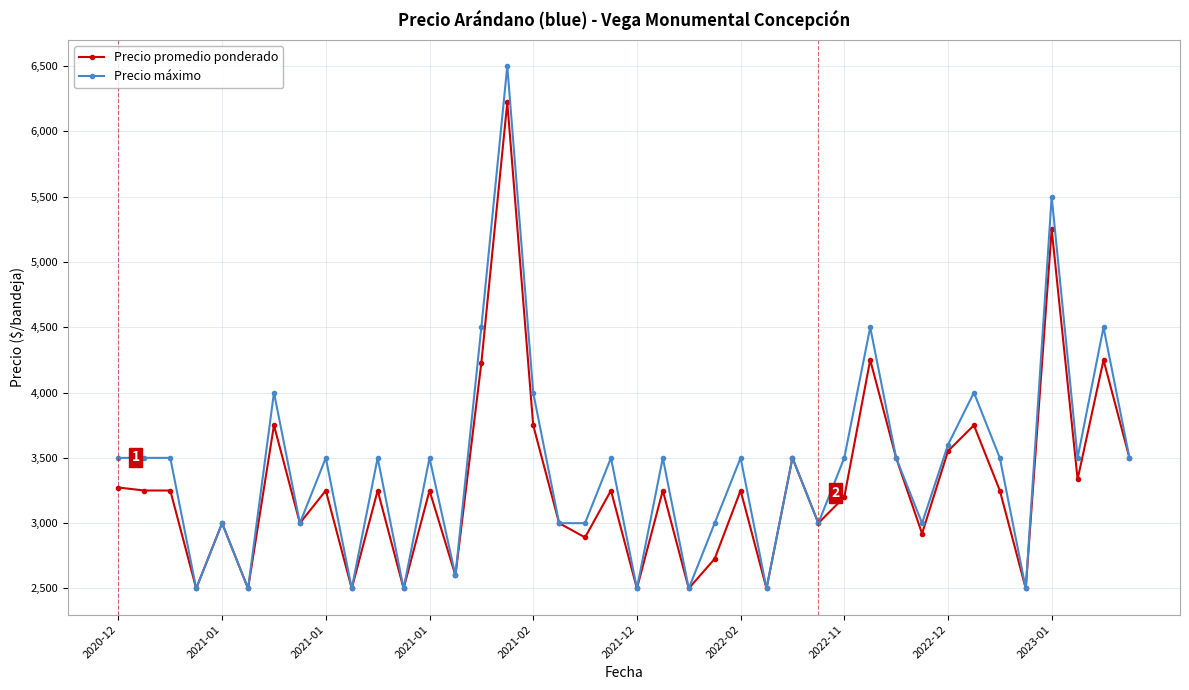

List the series in order of their peak value, highest first.

Precio máximo, Precio promedio ponderado